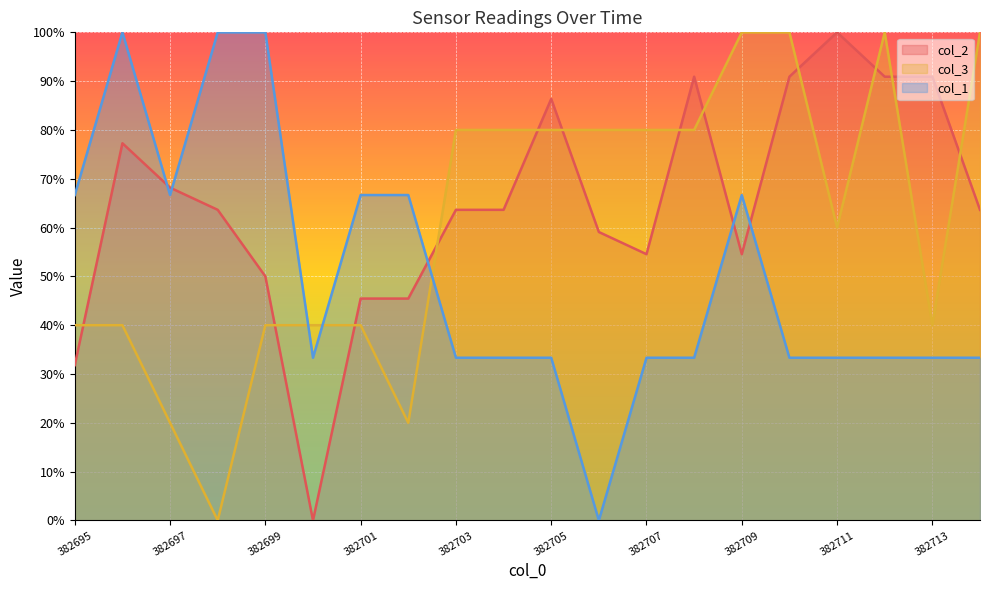

Where is the first local maximum for col_2?

382696